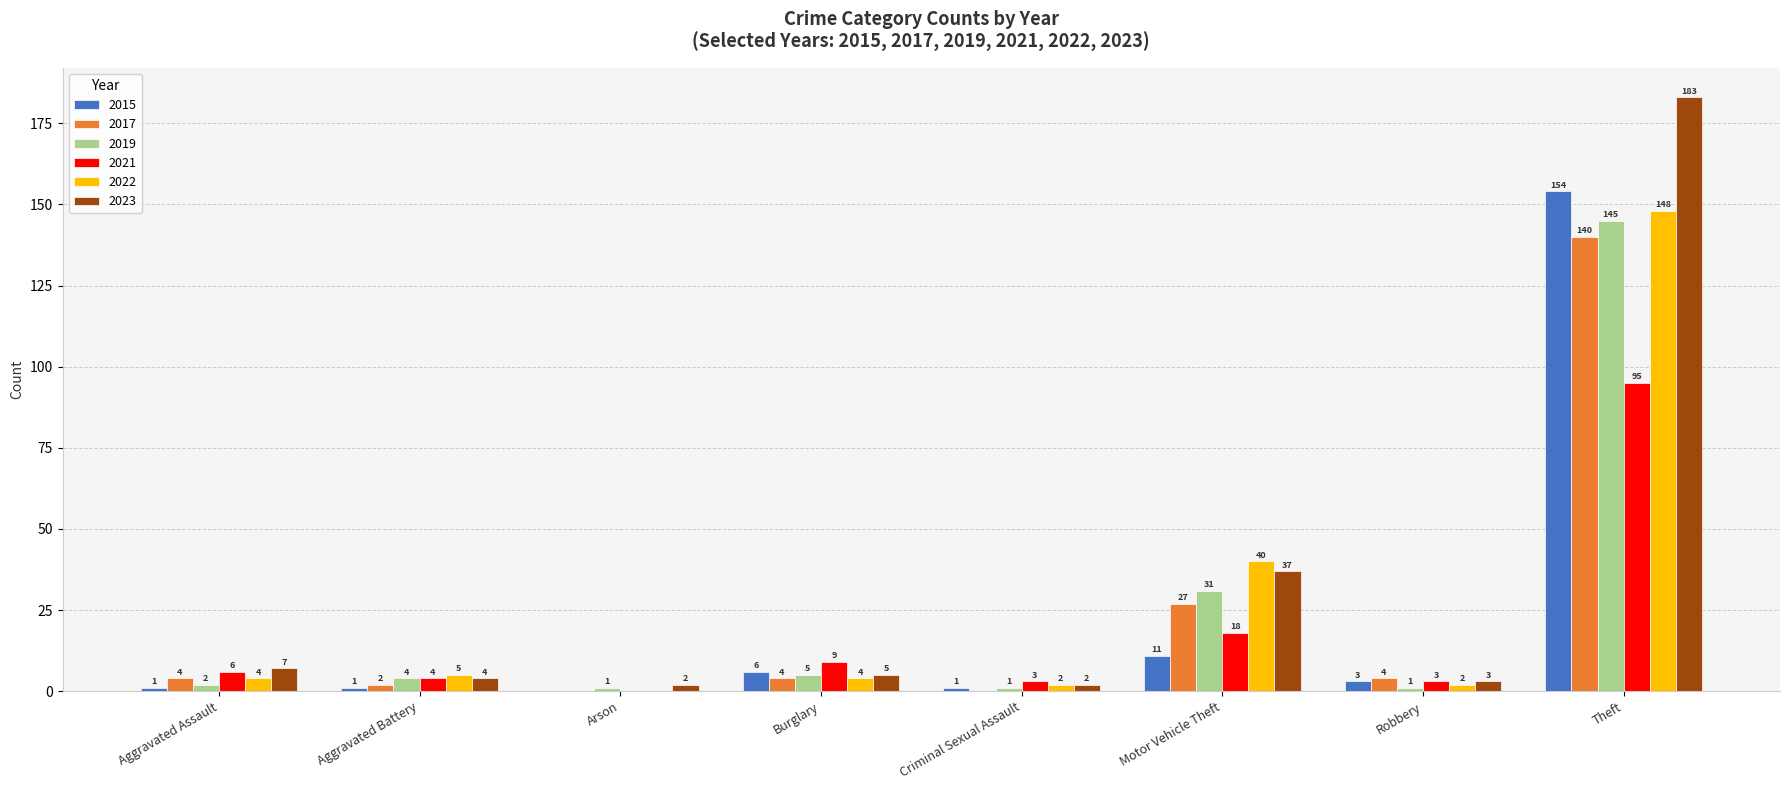

What is the maximum value for 2017?

140